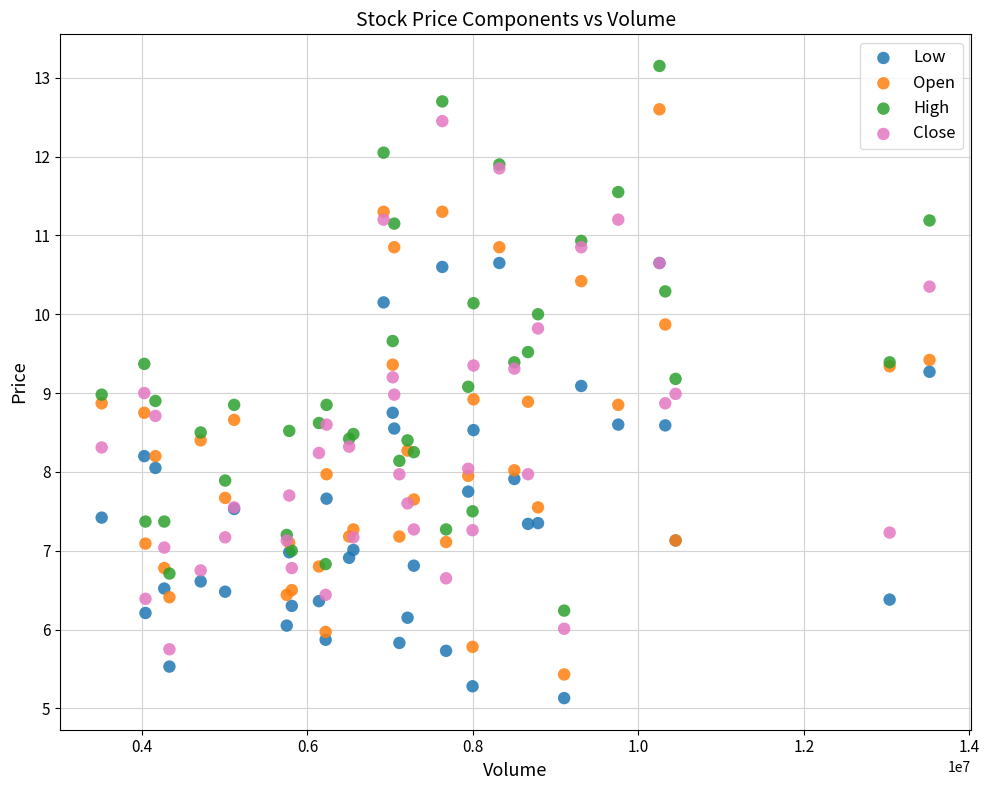

What are all the series names shown in the legend?

Low, Open, High, Close